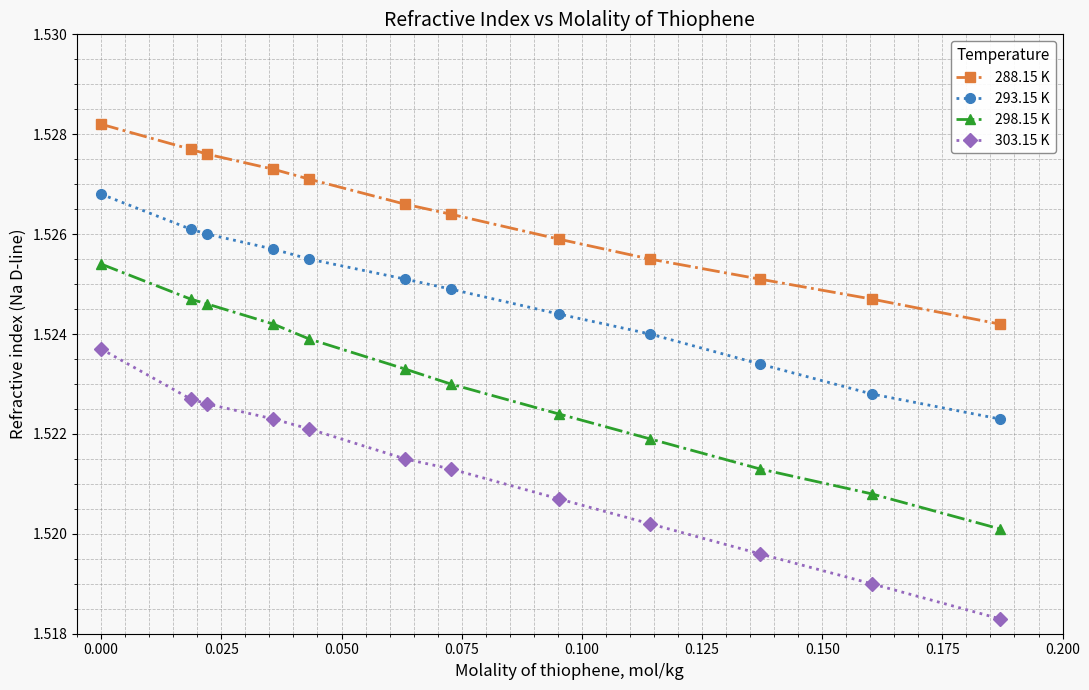

True or false: 288.15 K and 303.15 K intersect in this chart.

False